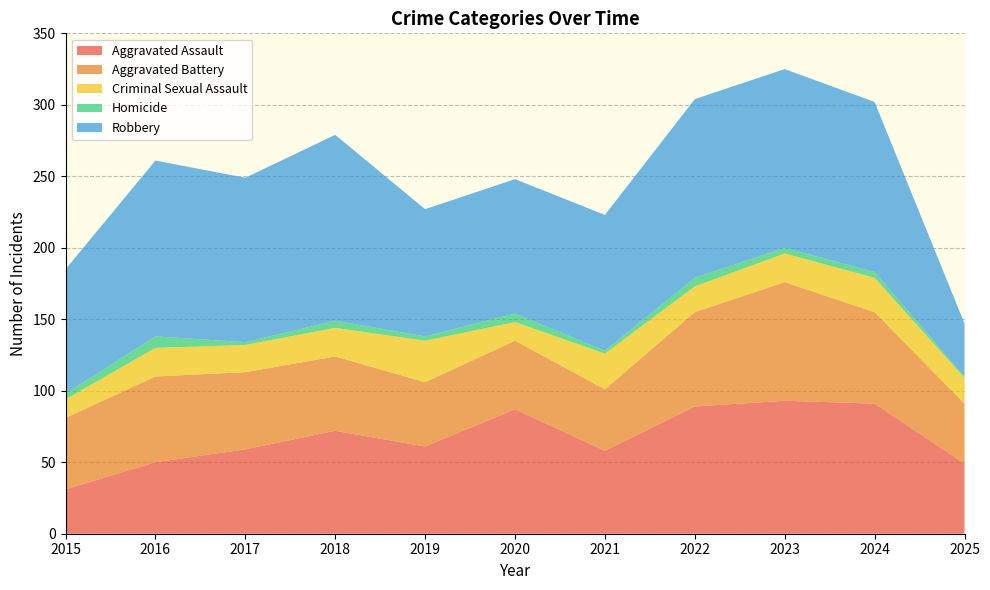

Reading left to right, extract all data points from this chart.

Aggravated Assault: 31	50	59	72	61	87	58	89	93	91	49
Aggravated Battery: 50	60	54	52	45	48	43	66	83	64	42
Criminal Sexual Assault: 13	20	19	20	29	13	25	18	20	24	18
Homicide: 4	8	2	5	3	6	2	6	4	4	1
Robbery: 87	123	115	130	89	94	95	125	125	119	37